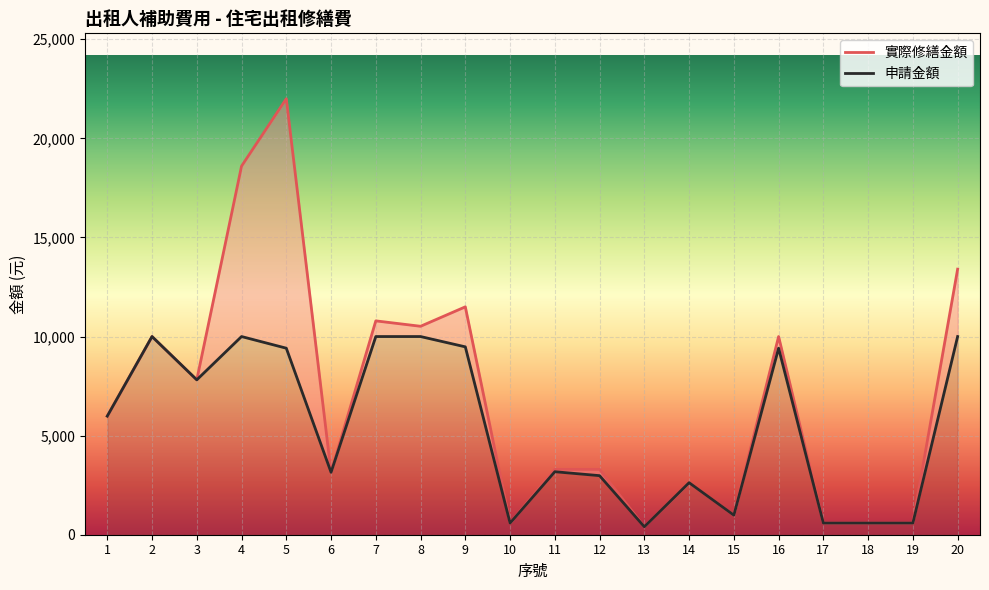

What is the sum of the 申請金額 values at 20 and 1?

15985